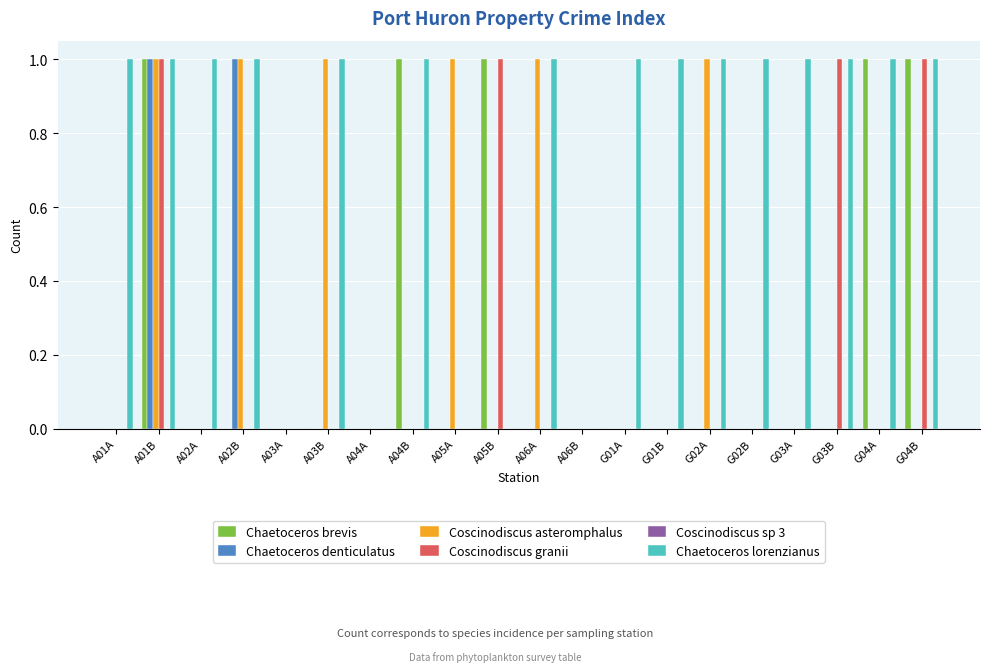

How many distinct data groups are displayed?

5